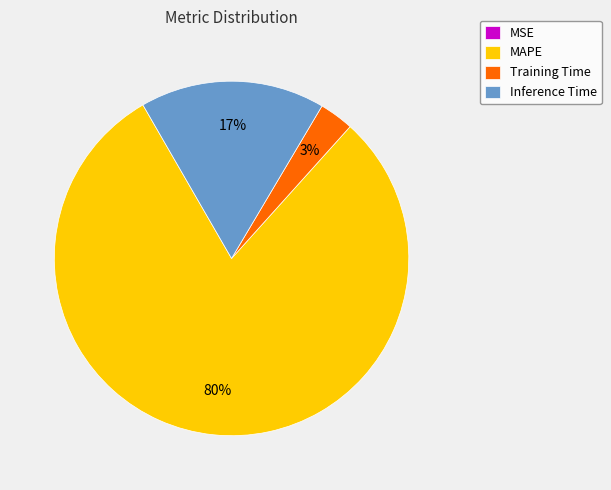

The MAPE slice represents 80% of the pie. True or false?

True